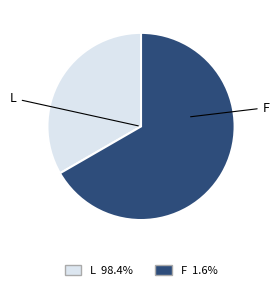

Approximately how many times larger is the value at L compared to F?

0.5